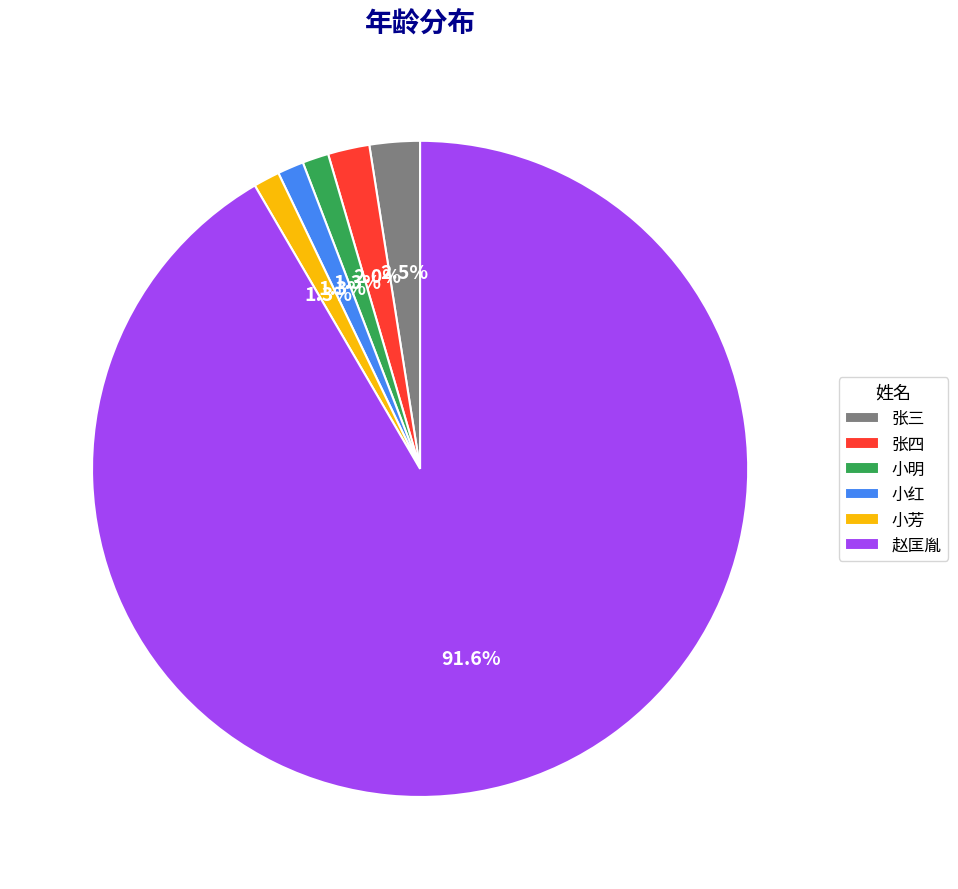

Count the number of slices in the pie.

6